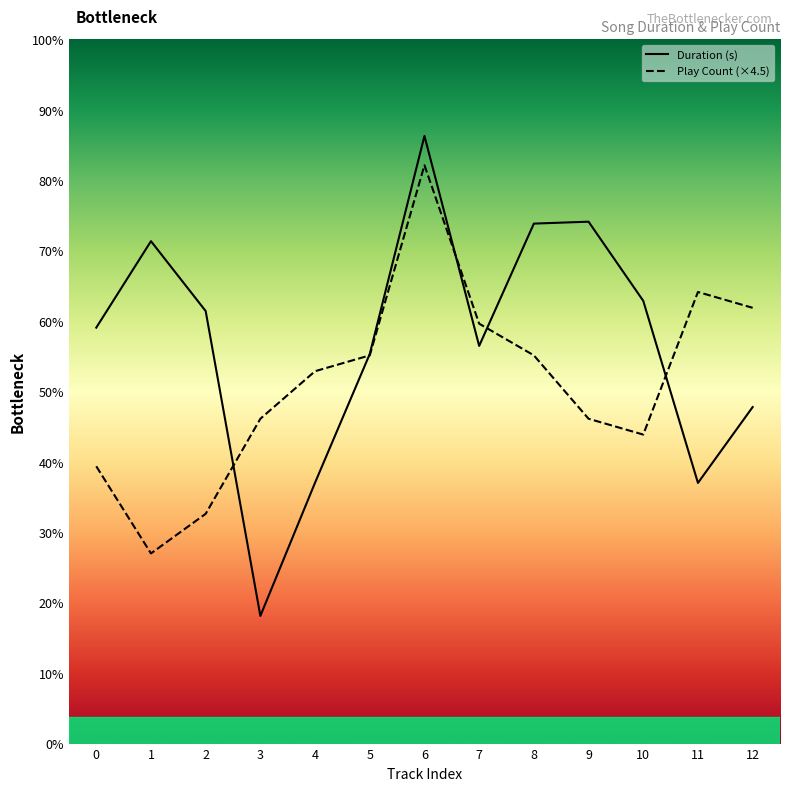

Count the number of categories in the chart.

13